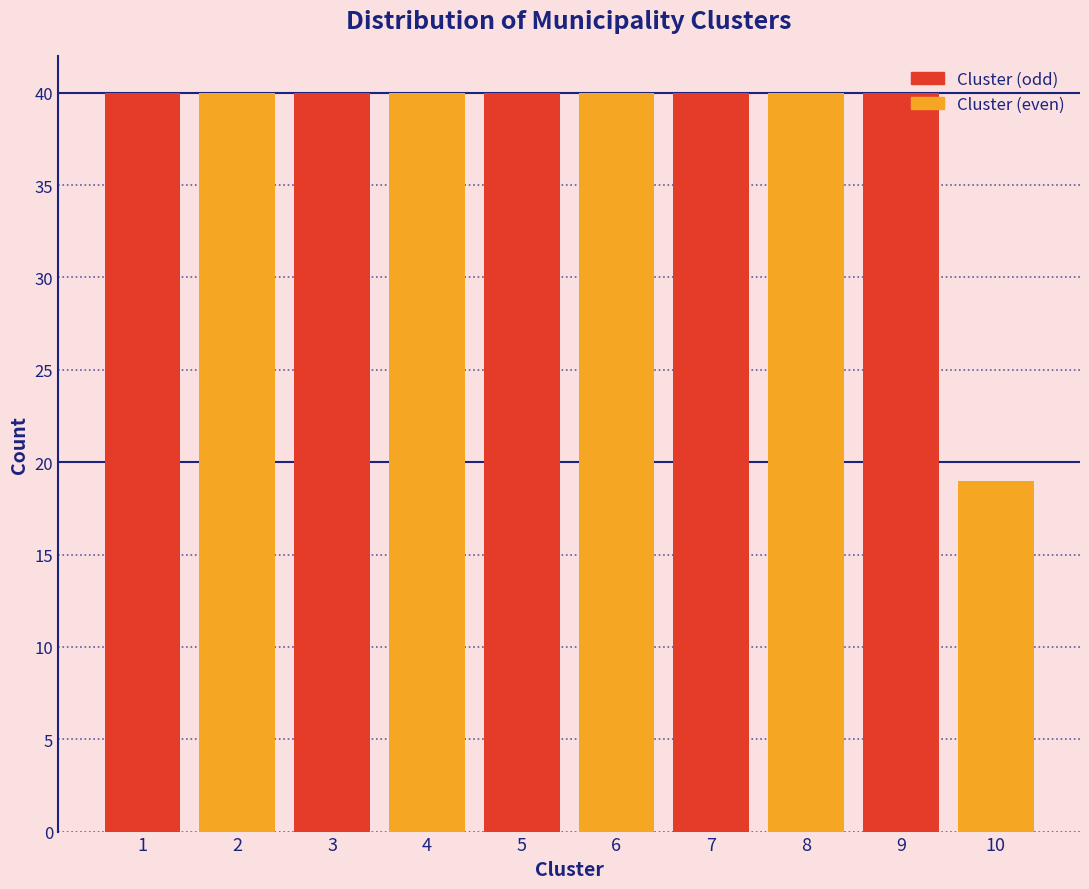

Reading left to right, transcribe all the data shown in this chart.

1=40	2=40	3=40	4=40	5=40	6=40	7=40	8=40	9=40	10=19